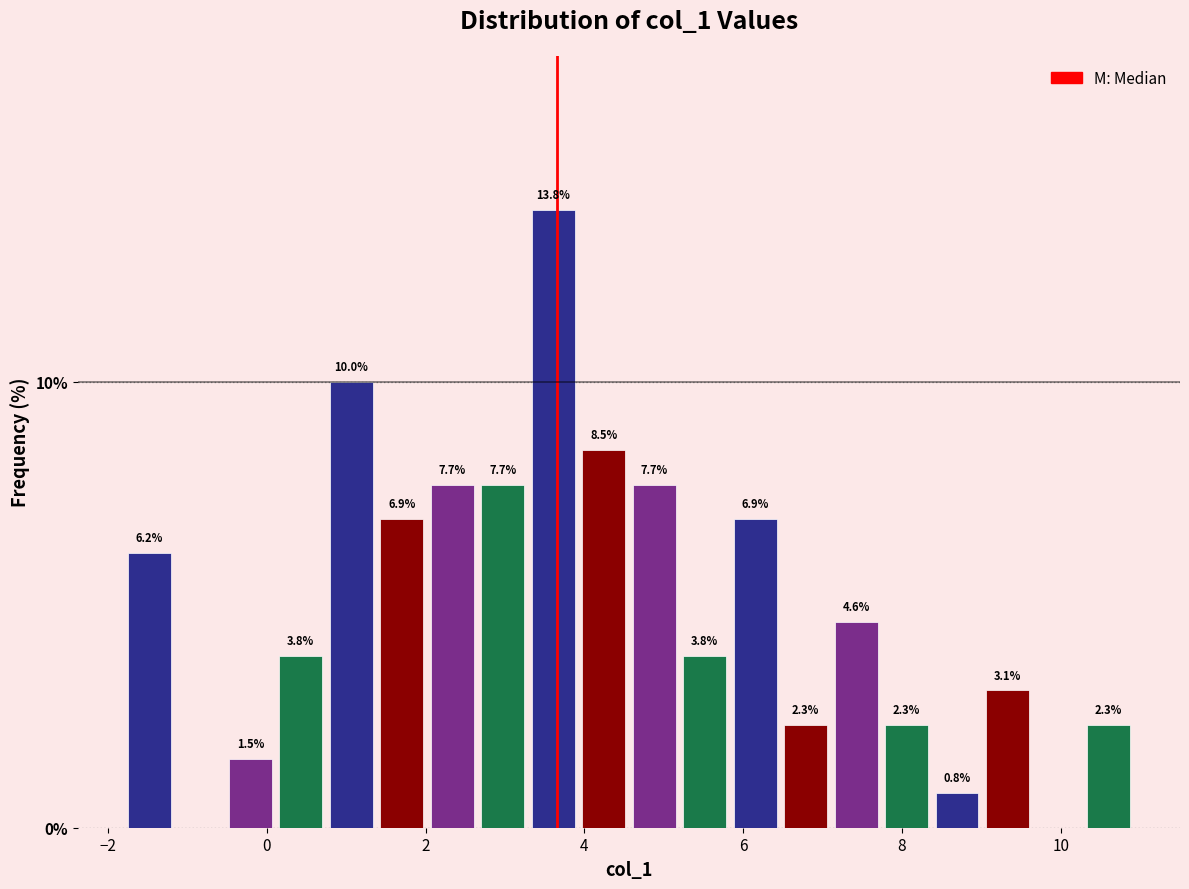

Around what value on the x-axis is the tallest bar? Give the approximate position of its centre, as read against the axis.

3.6